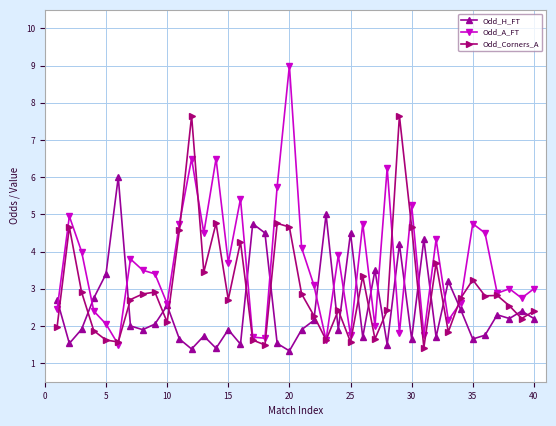

What is the minimum value shown in the chart?

1.3